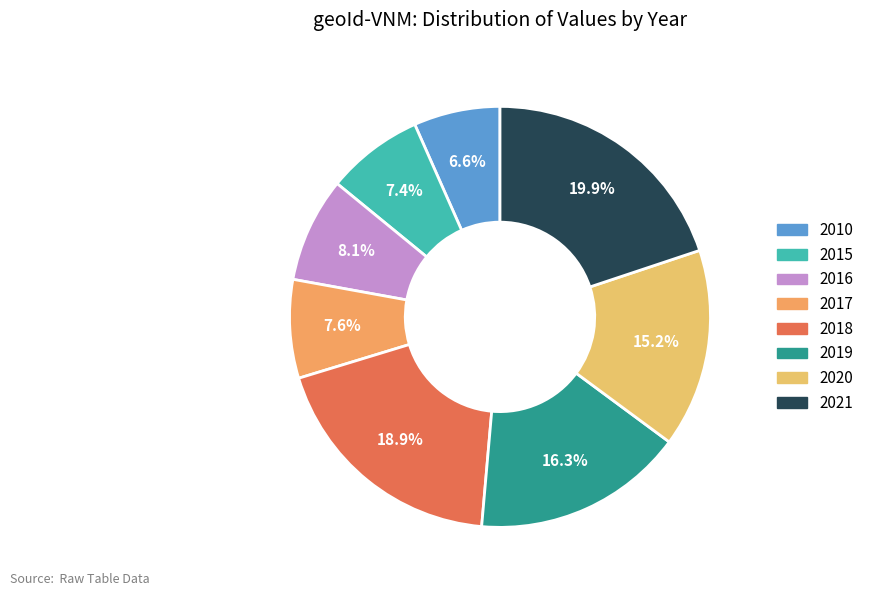

How many slices are in this pie chart?

8